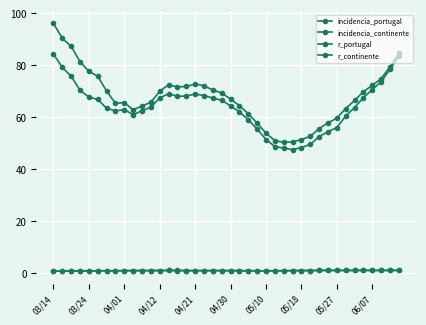

True or false: incidencia_continente and incidencia_portugal cross at least once.

False